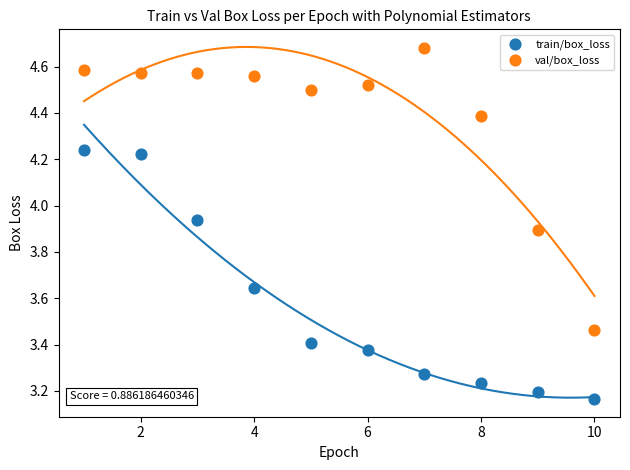

Which series contains the highest Y value?

val/box_loss